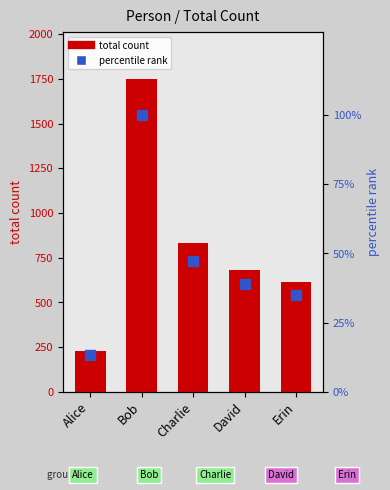

Reading right to left, what are all the values shown in this chart?

total count: Erin=615.0	David=681.0	Charlie=830.0	Bob=1750.0	Alice=231.0
percentile rank: Erin=35.1	David=38.9	Charlie=47.4	Bob=100.0	Alice=13.2